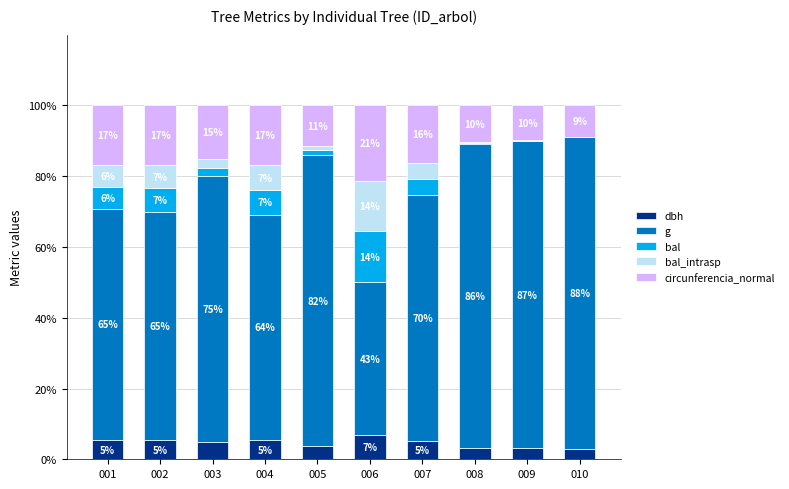

Are the bars grouped side by side (vs. stacked)?

No